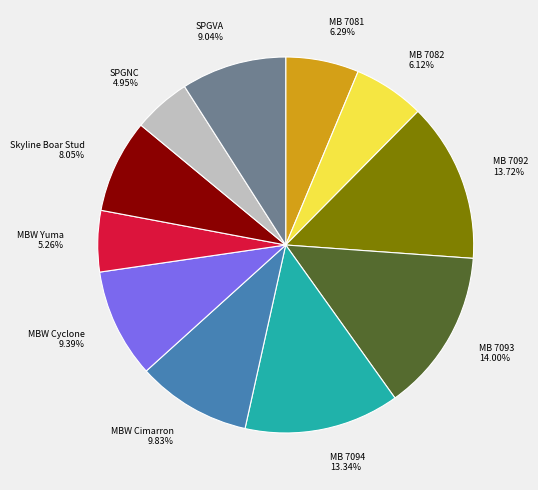

Between MBW Cyclone and MB 7082, which is larger?

MBW Cyclone